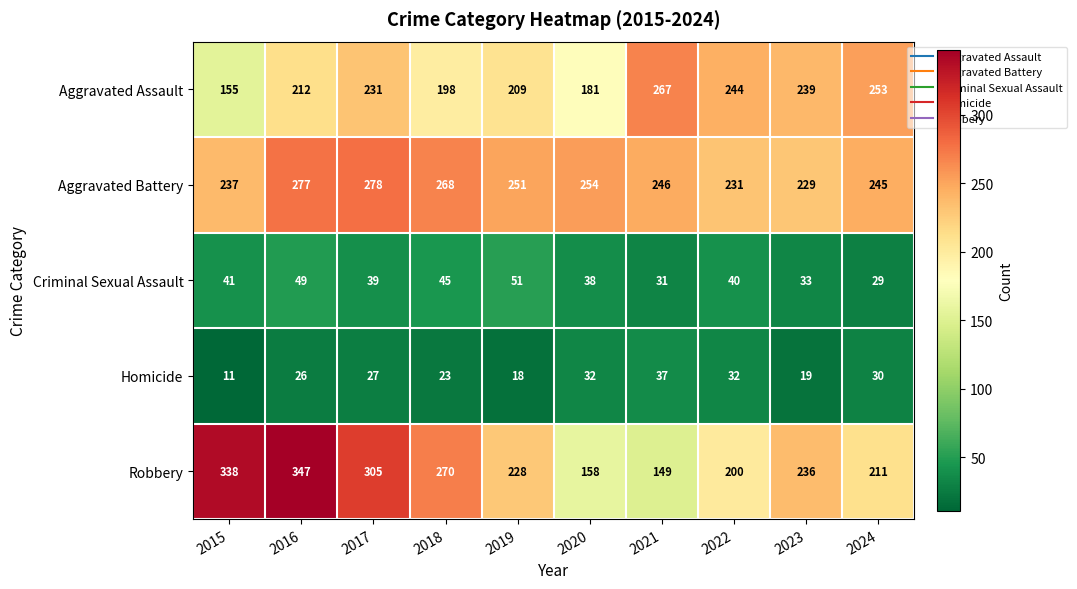

Between 2016 and 2023, which series saw the biggest shift?

Robbery